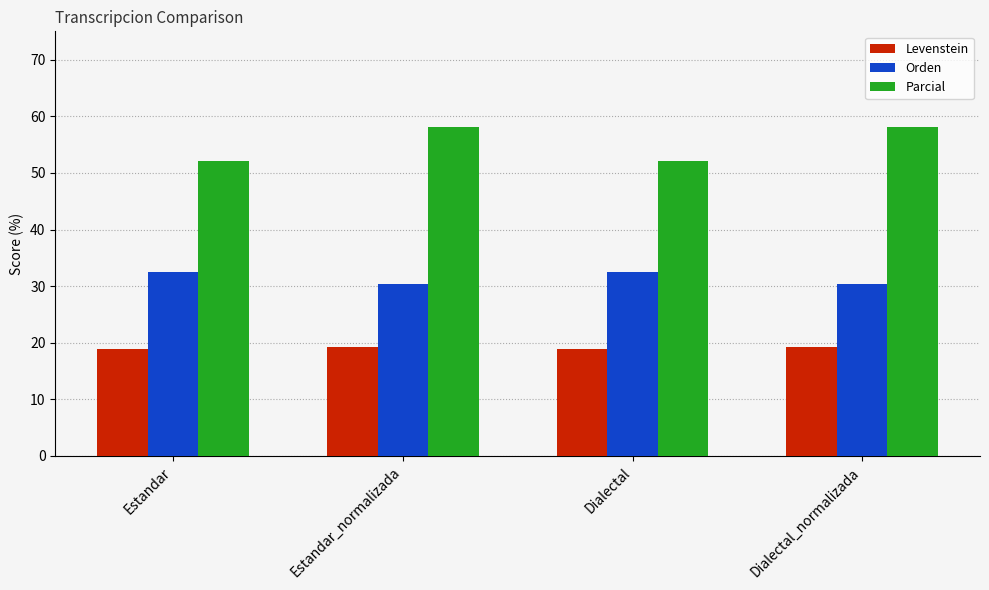

Rank the series by their maximum value, from highest to lowest.

Parcial, Orden, Levenstein